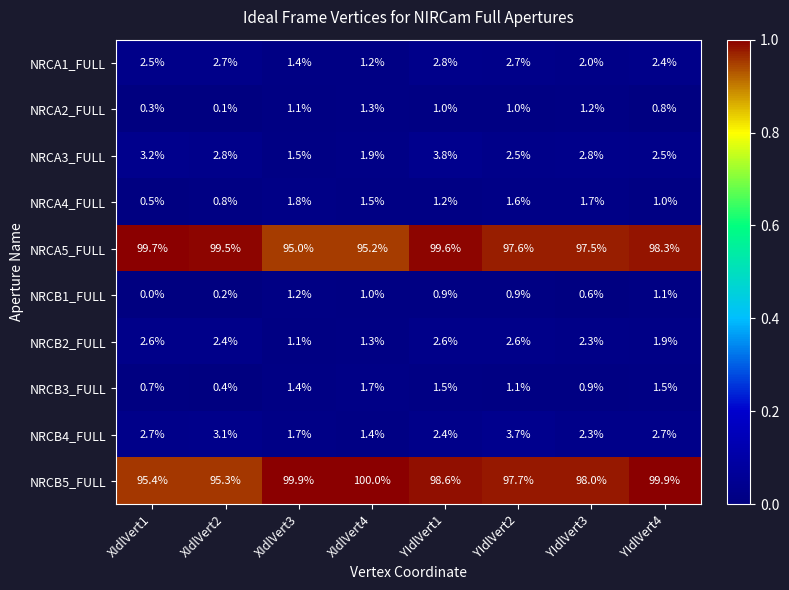

The NRCA1_FULL series shows 0.9 at XIdlVert3. True or false?

False